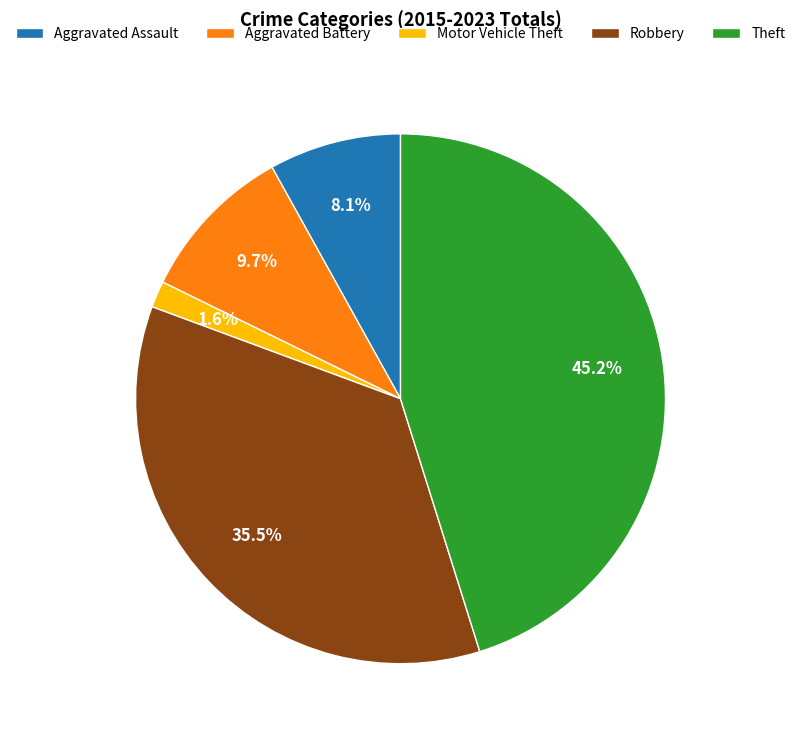

To the nearest percent, what portion does Aggravated Assault represent?

8%